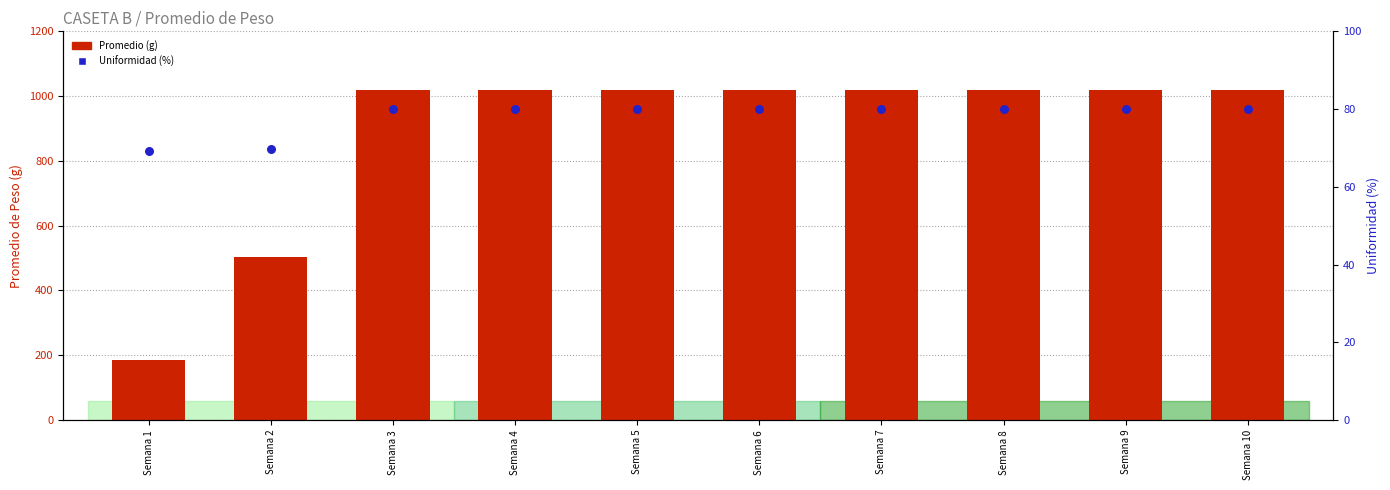

Which series reaches the maximum Y coordinate?

Promedio (g)